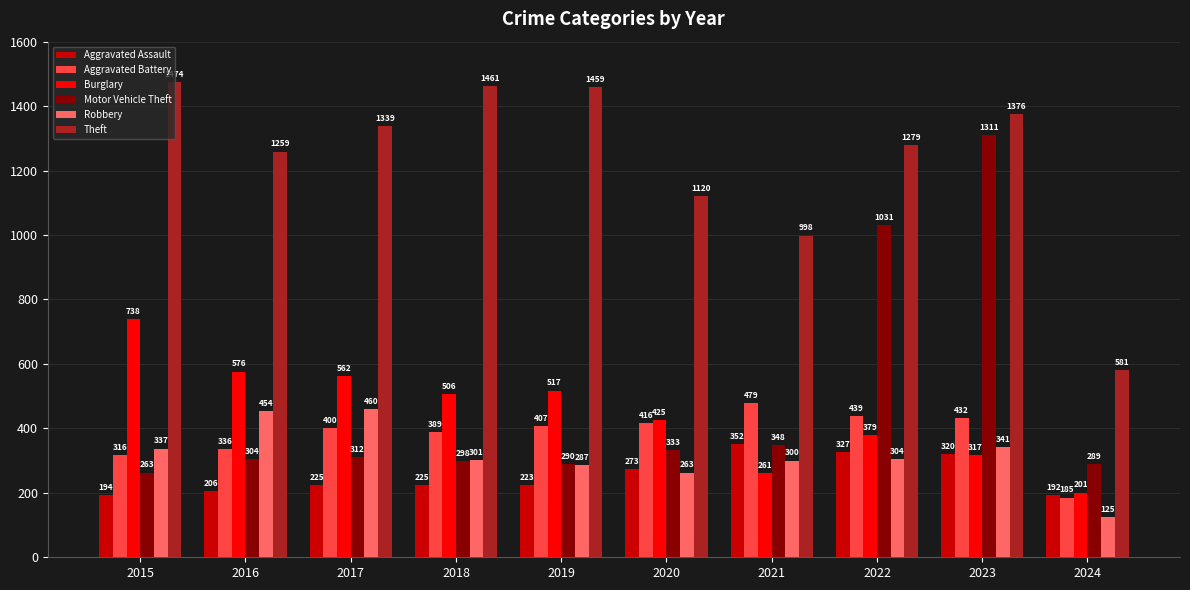

Which category has the lowest value across all series?

2024